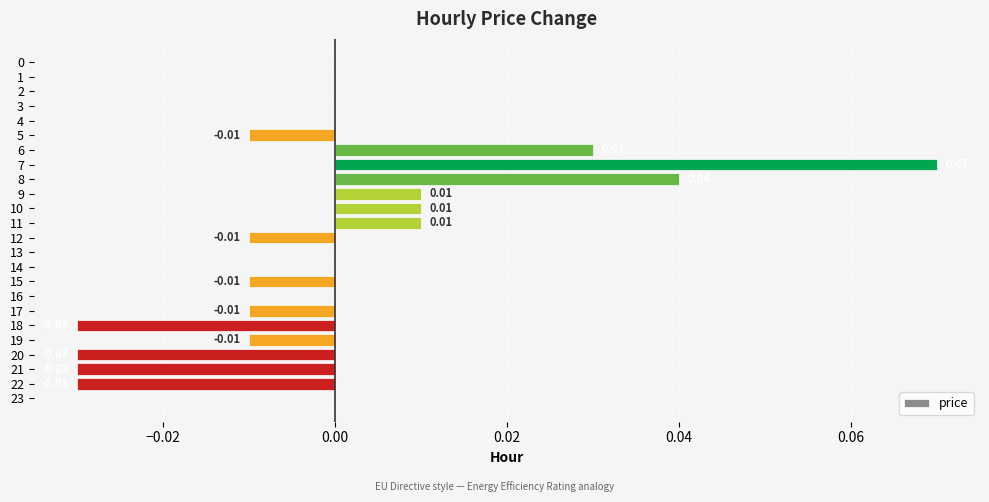

Which has a higher value, 14 or 12?

14